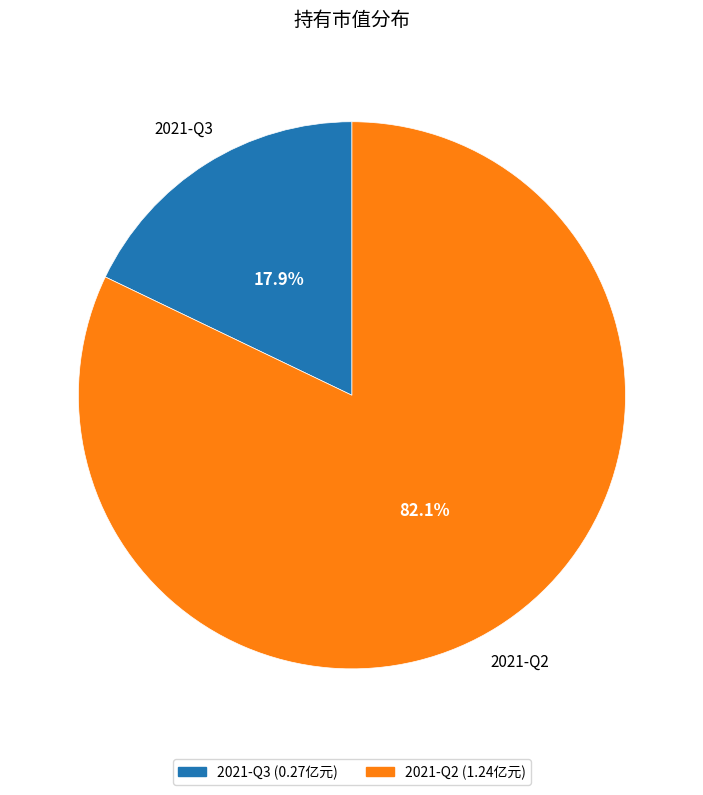

To the nearest percent, what is the average slice percentage?

50%